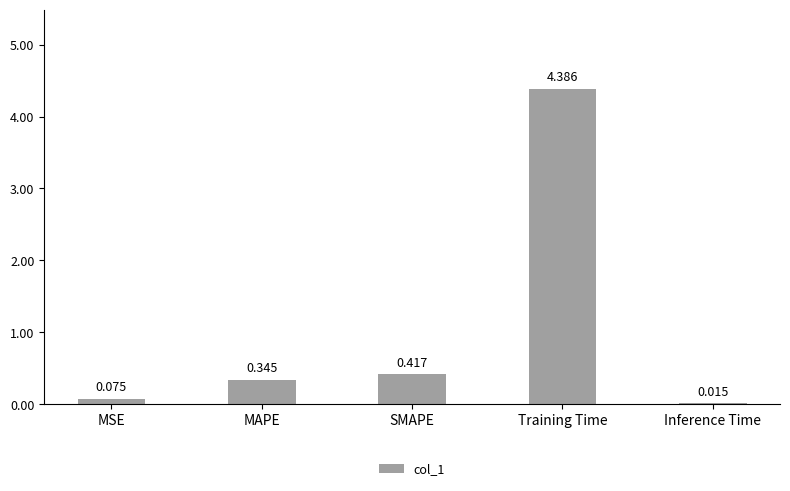

Between SMAPE and MSE, which is larger?

SMAPE